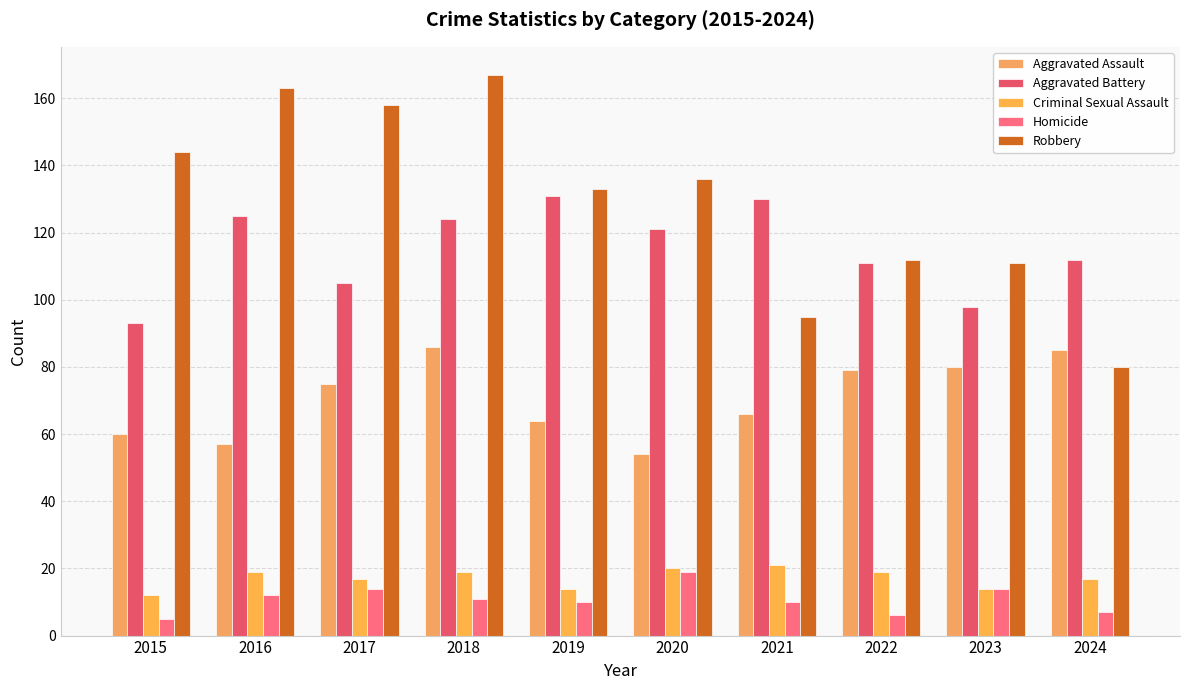

Reading left to right, list all the values displayed in this chart.

Aggravated Assault: 60	57	75	86	64	54	66	79	80	85
Aggravated Battery: 93	125	105	124	131	121	130	111	98	112
Criminal Sexual Assault: 12	19	17	19	14	20	21	19	14	17
Homicide: 5	12	14	11	10	19	10	6	14	7
Robbery: 144	163	158	167	133	136	95	112	111	80